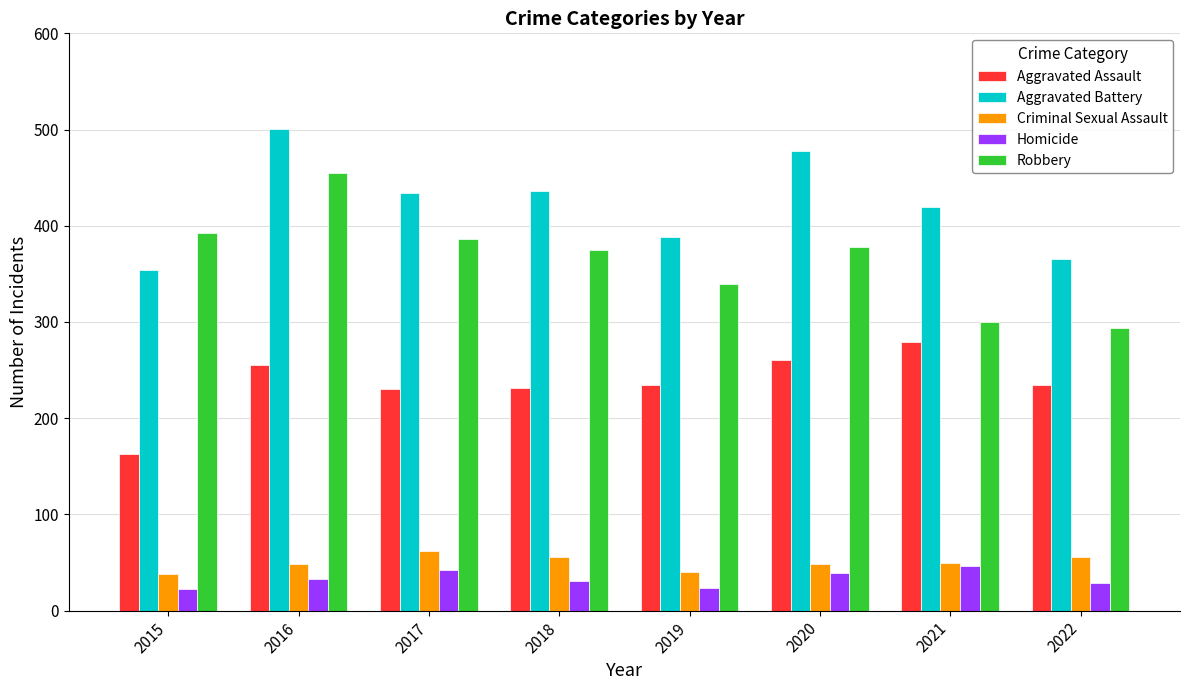

At which label does Aggravated Assault reach its minimum?

2015